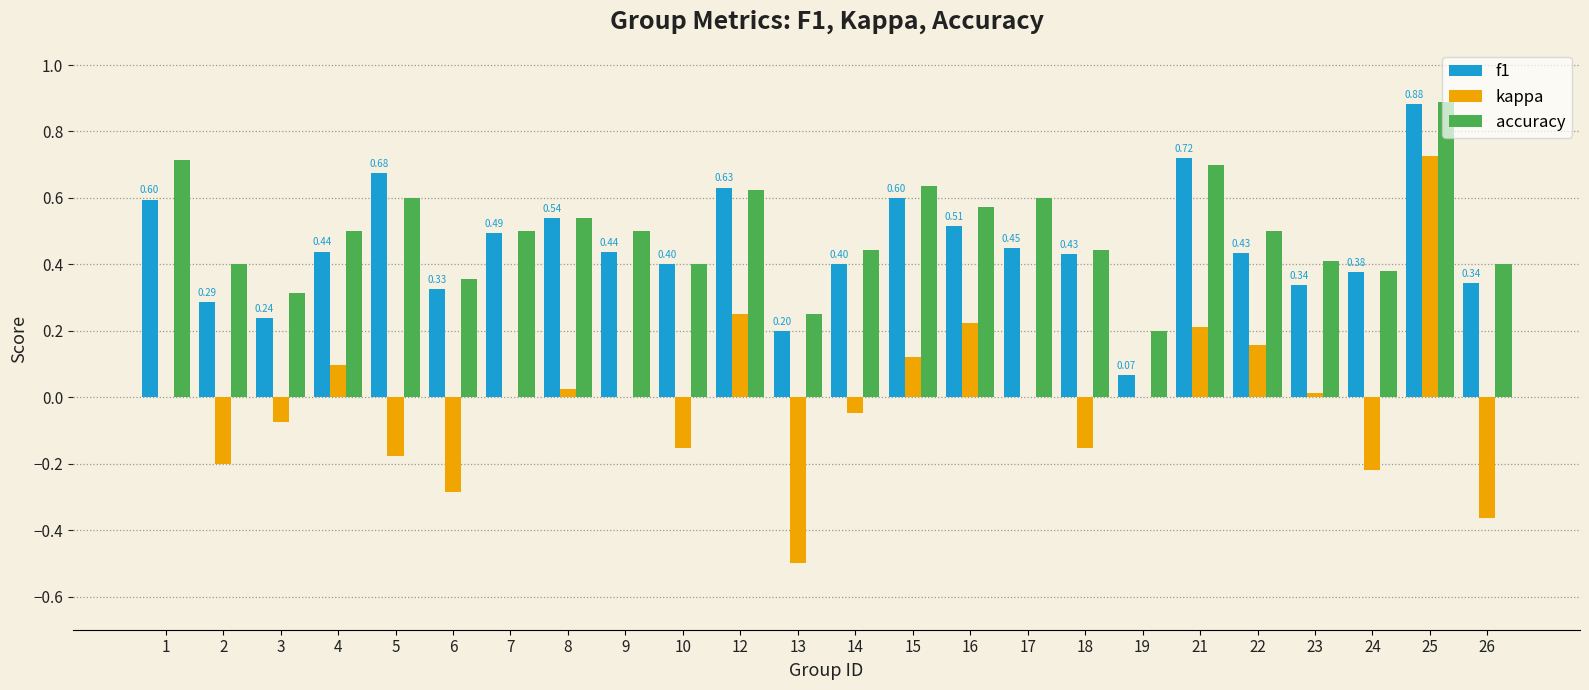

What is the sum of all accuracy values?

11.9